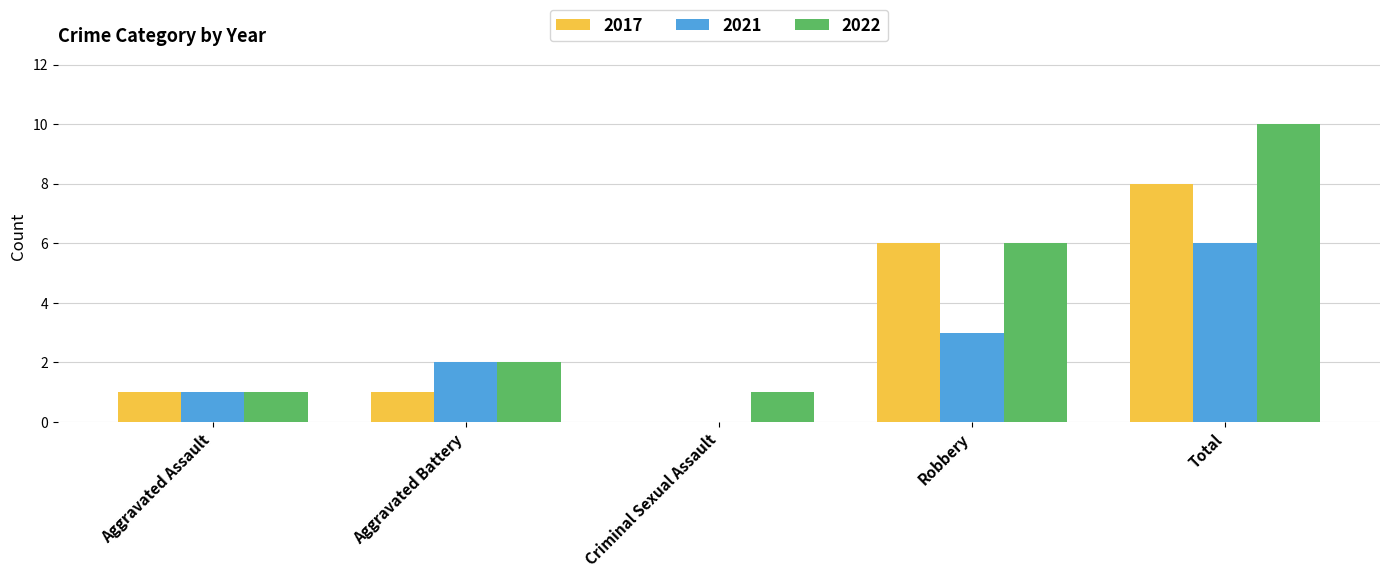

Reading left to right, extract all data points from this chart.

2017: 1	1	0	6	8
2021: 1	2	0	3	6
2022: 1	2	1	6	10